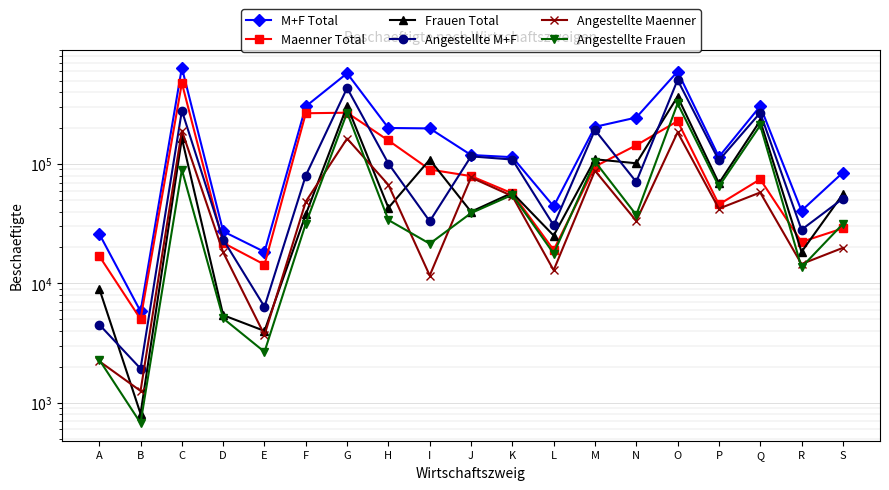

Rank the series at H from highest to lowest value.

M+F Total, Maenner Total, Angestellte M+F, Angestellte Maenner, Frauen Total, Angestellte Frauen